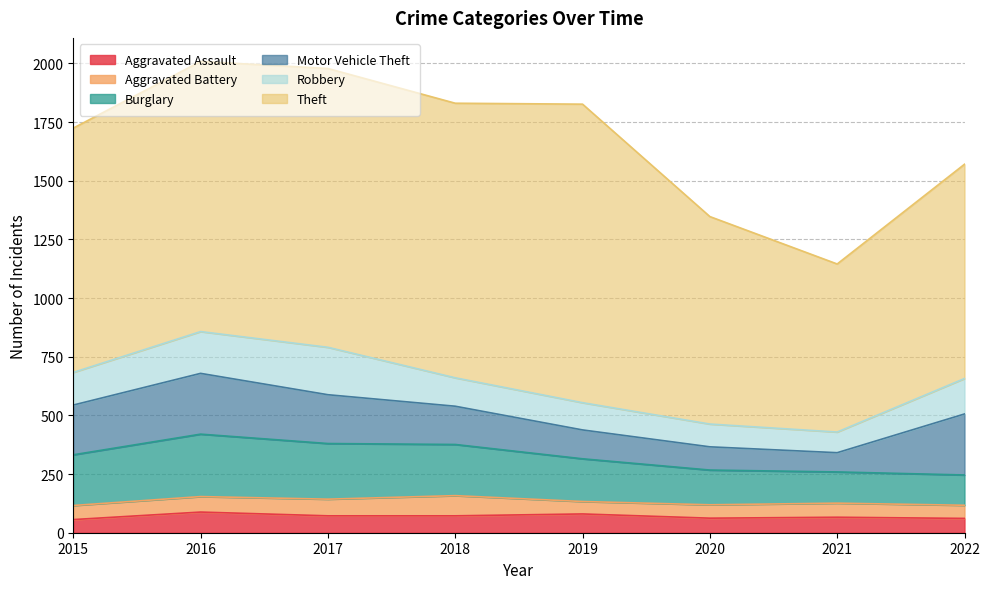

How many data points does each series have?

8